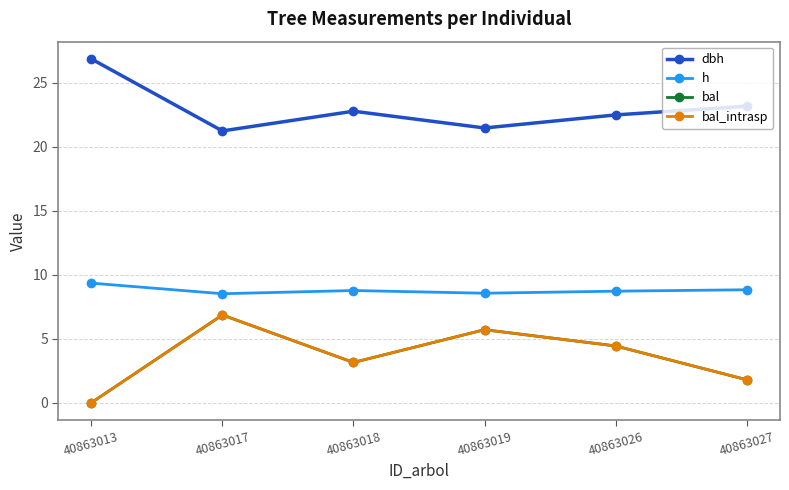

List the labels in order of bal_intrasp value, largest first.

40863017, 40863019, 40863026, 40863018, 40863027, 40863013